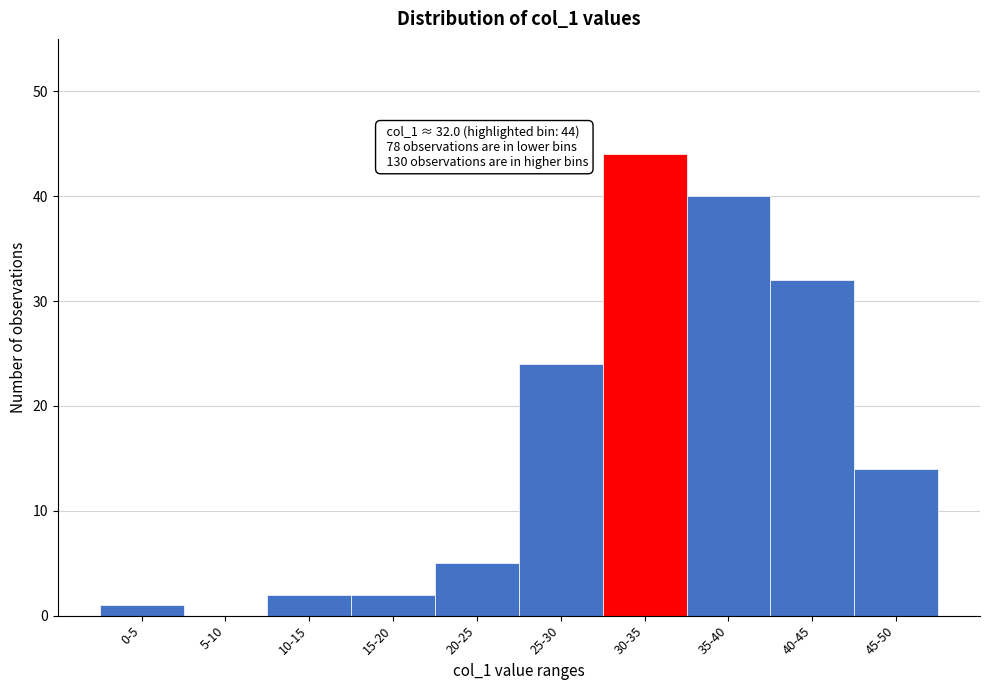

Reading right to left, list all the values displayed in this chart.

45-50=14	40-45=32	35-40=40	30-35=44	25-30=24	20-25=5	15-20=2	10-15=2	5-10=0	0-5=1